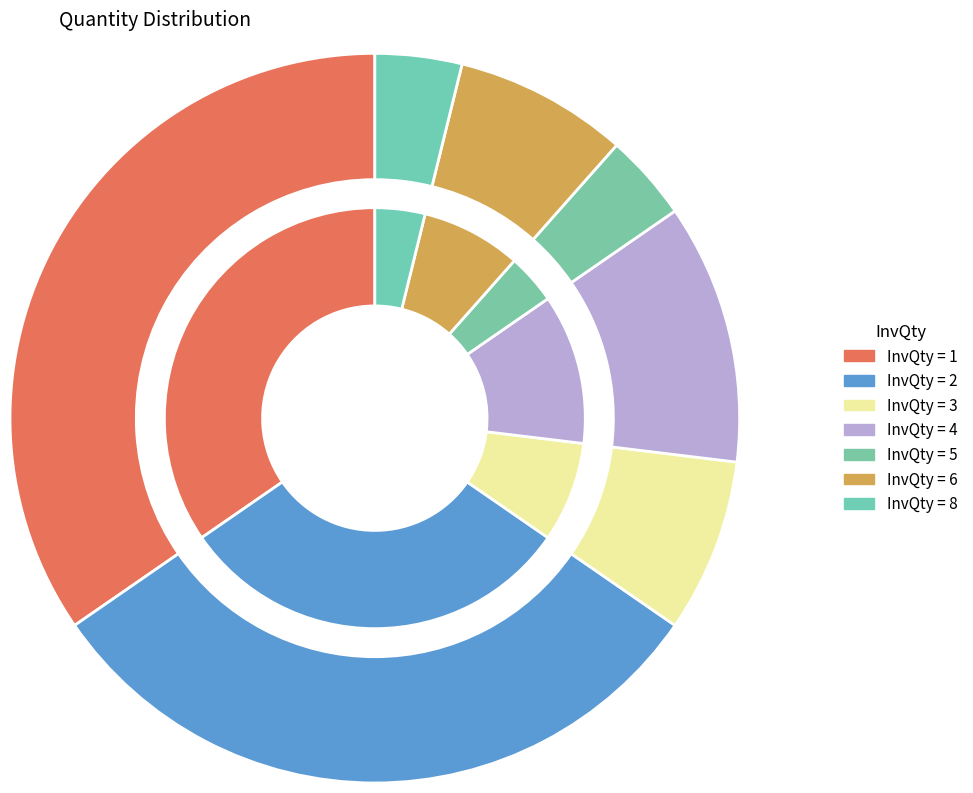

To the nearest percent, what is the difference between the InvQty 8 and InvQty 1 slice percentages?

30%